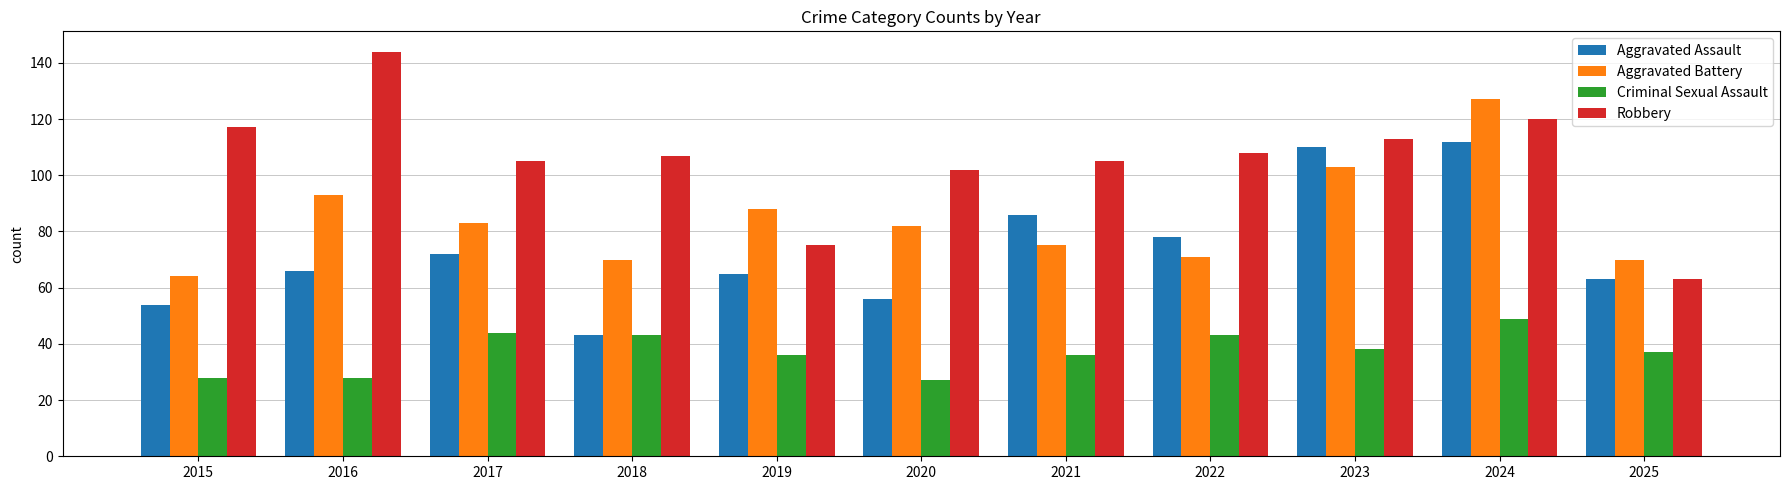

What is the sum of the Aggravated Assault values at 2025 and 2019?

128